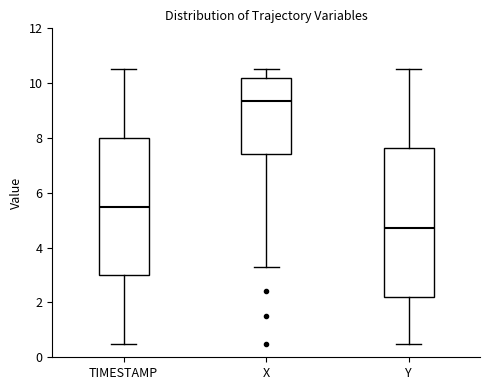

Reading left to right, read every box against the y-axis: the position of its median line, the range the box covers, and the ends of its whiskers. The values are not printed on the chart, so give them approximately, as read against the axis.

TIMESTAMP: median 5.6, box 3.0 to 8.0, whiskers 0.6 to 10.6
X: median 9.4, box 7.4 to 10.2, whiskers 3.2 to 10.6
Y: median 4.8, box 2.2 to 7.6, whiskers 0.6 to 10.6